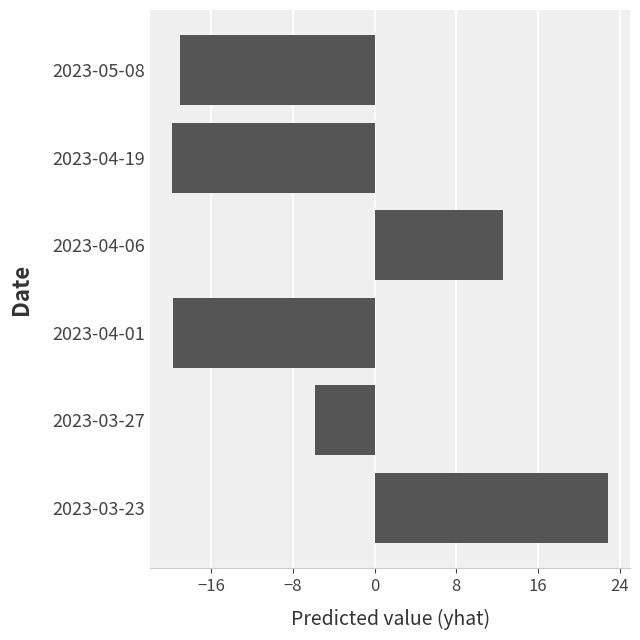

How many bars are there in total?

6